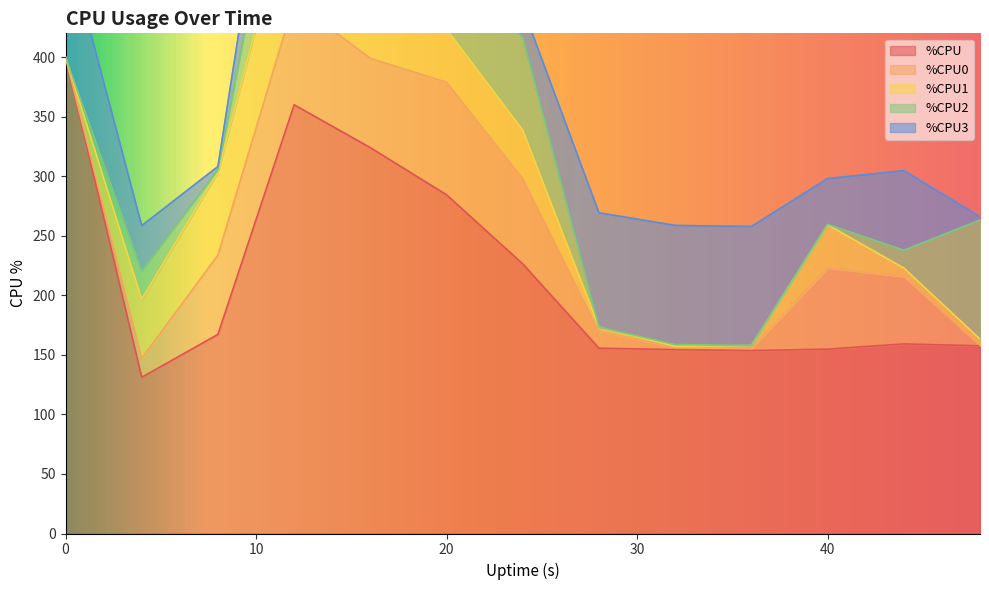

Does the chart display data point markers on the line(s)?

No